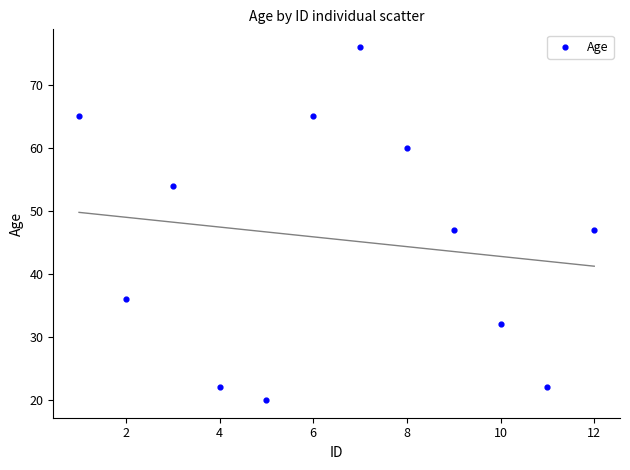

What is the average X value?

6